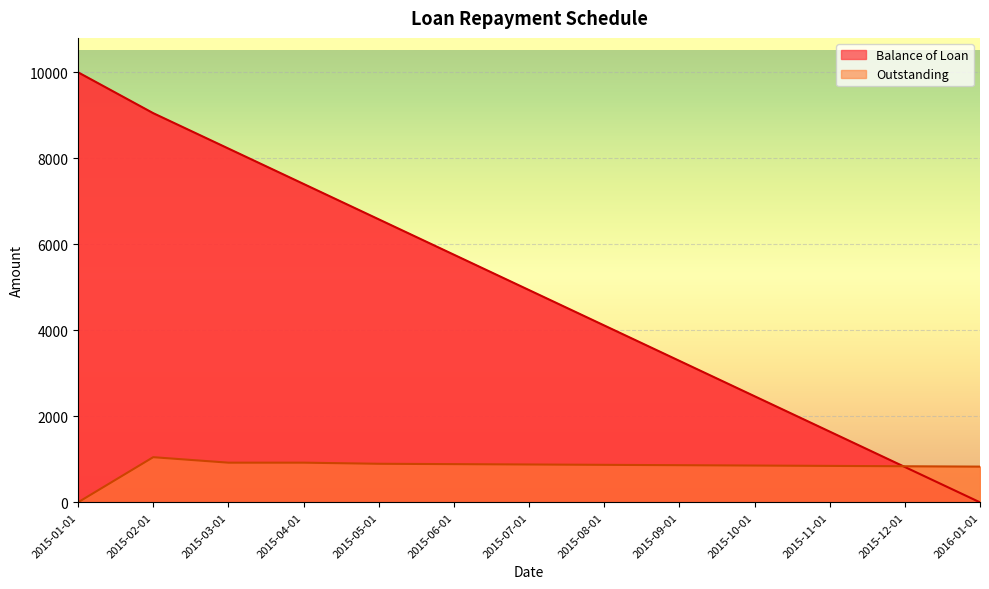

Reading left to right, transcribe all the data shown in this chart.

Balance of Loan: 10000.0	9050.0	8227.3	7404.5	6581.8	5759.1	4936.4	4113.6	3290.9	2468.2	1645.4	822.7	0.0
Outstanding: 0.0	1050.0	922.7	922.7	896.8	888.5	880.3	872.1	863.9	855.6	847.4	839.2	830.9